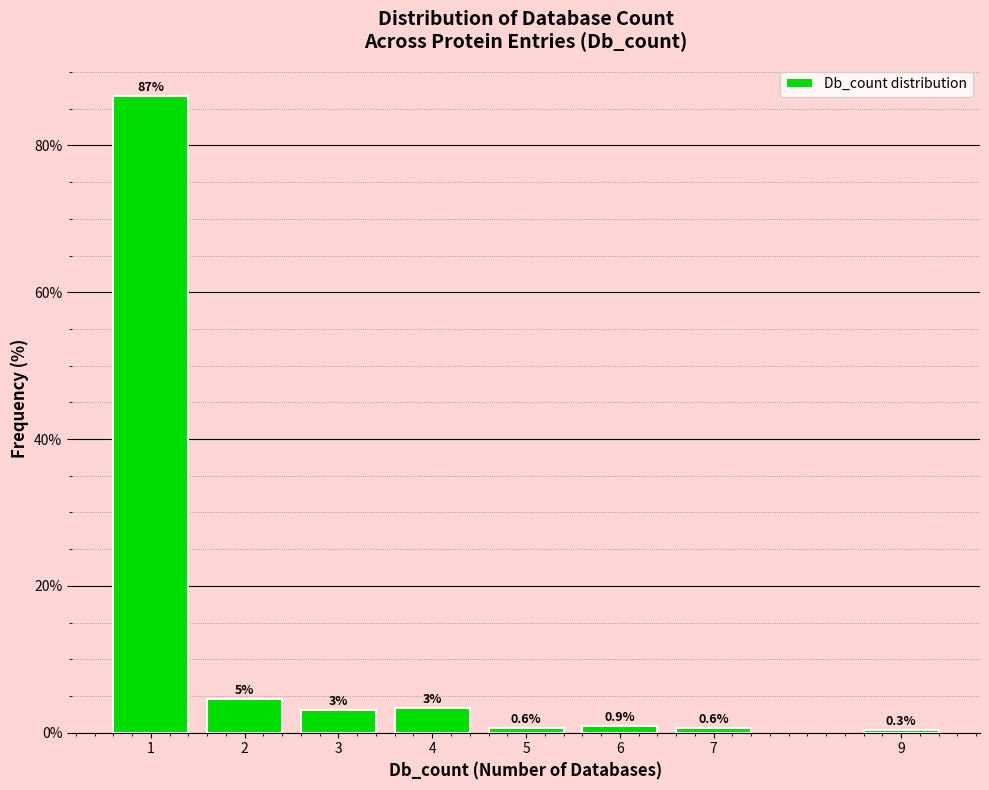

What is the value of the 3rd bar from the left?

3.0